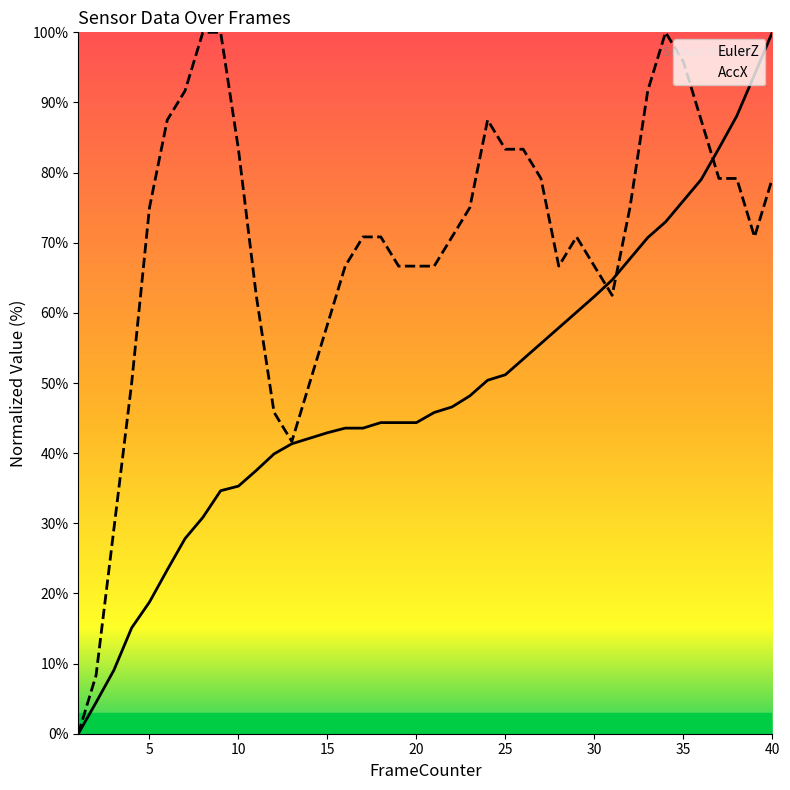

What is the sum of the AccX values at 5 and 13?

116.7